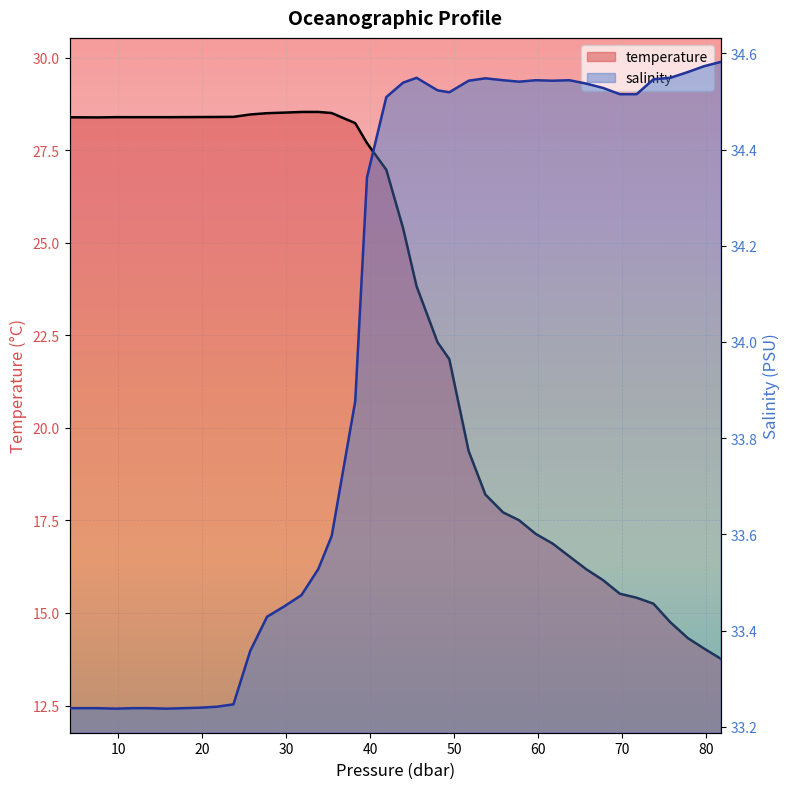

Which series has the largest total across all categories?

salinity